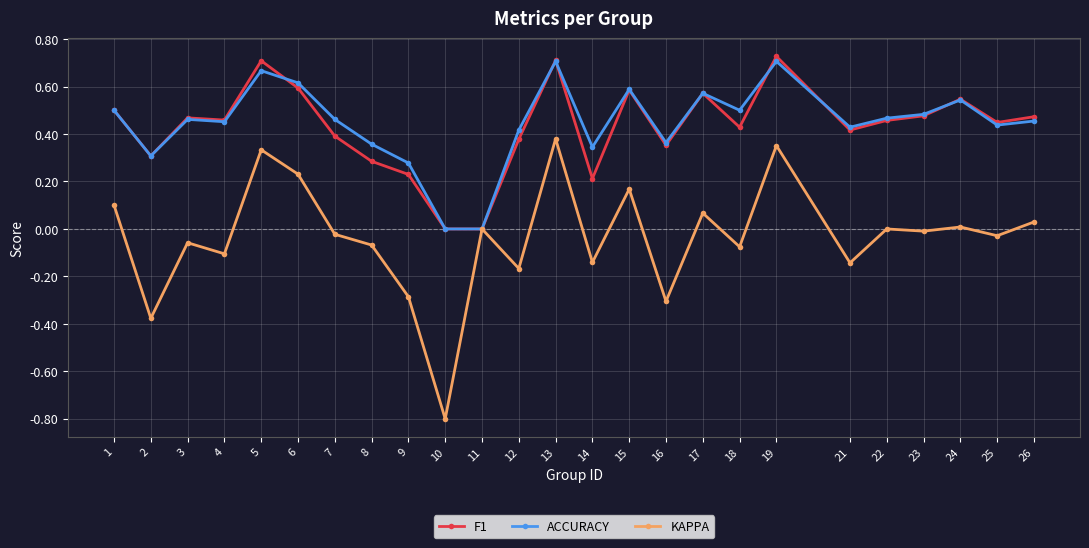

What is the sum of all ACCURACY values?

11.1